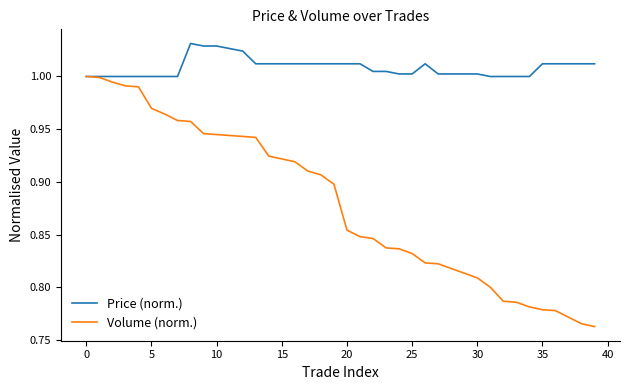

Which series has the largest total across all categories?

Price (norm.)